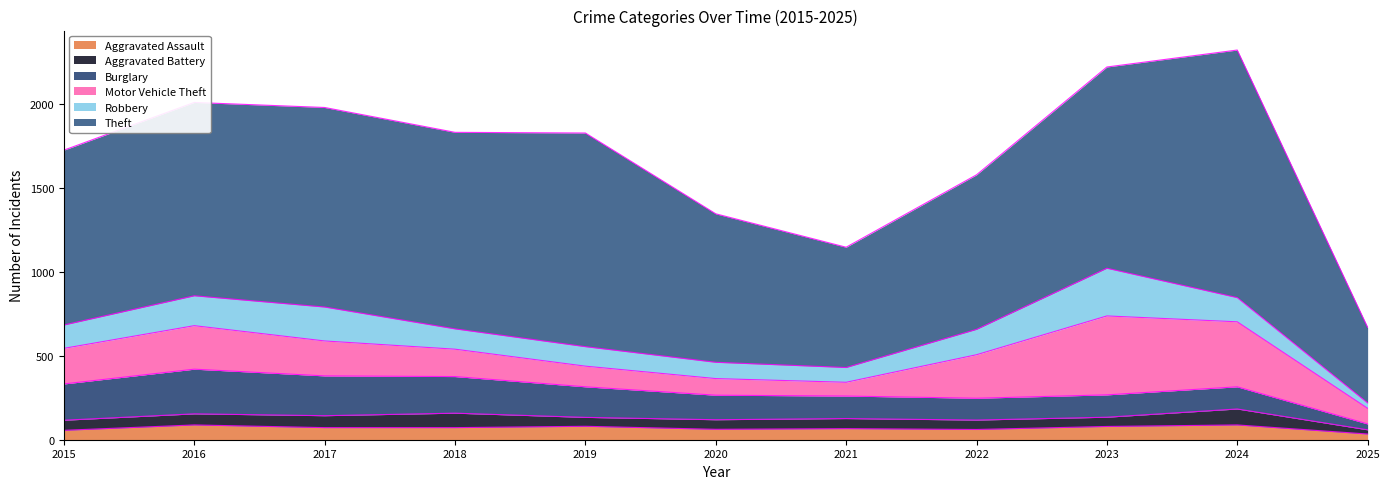

What is the value of the Theft point at the 1st from the left?

1041